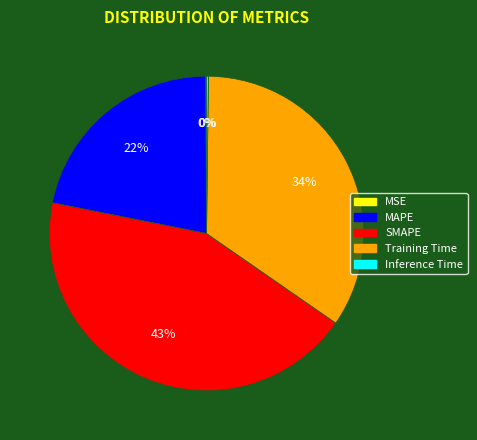

Combined, do MAPE and SMAPE account for over 50%?

Yes